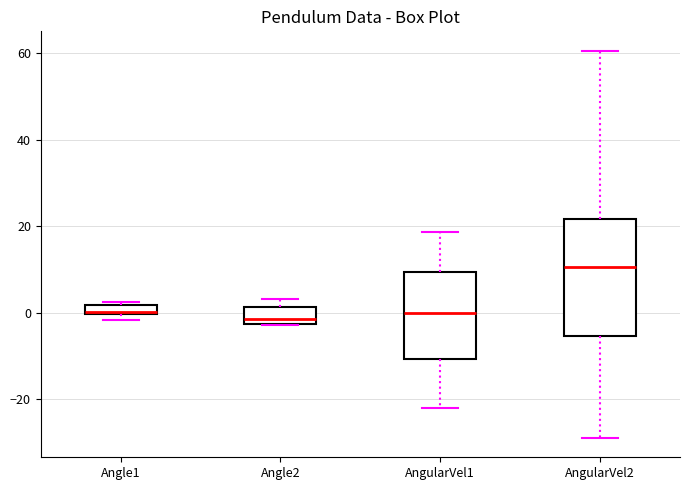

Which box's median line is the highest?

AngularVel2